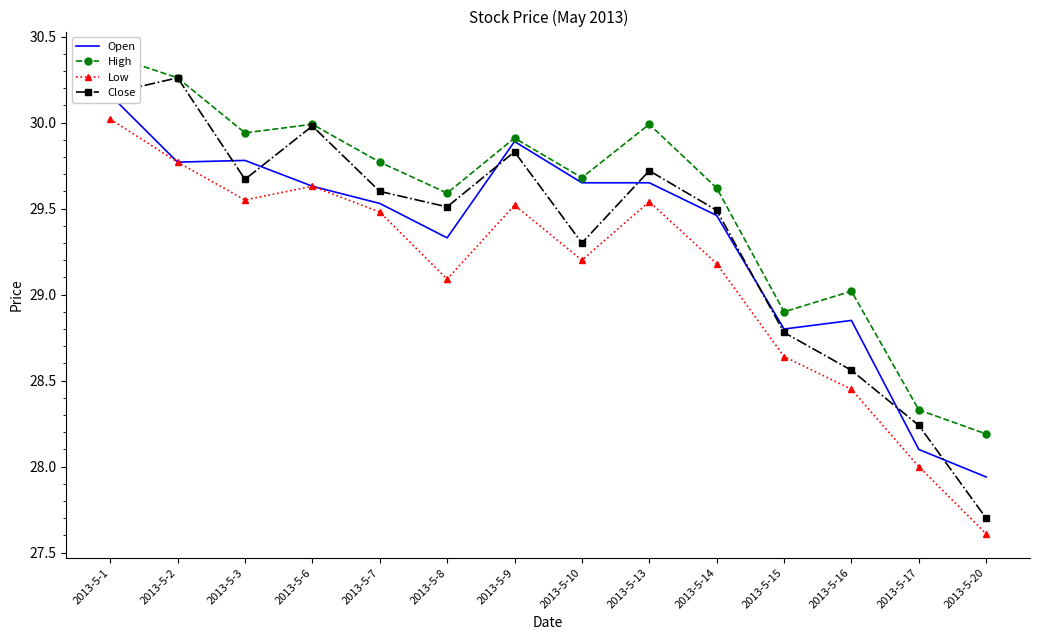

How many series are shown in this chart?

4